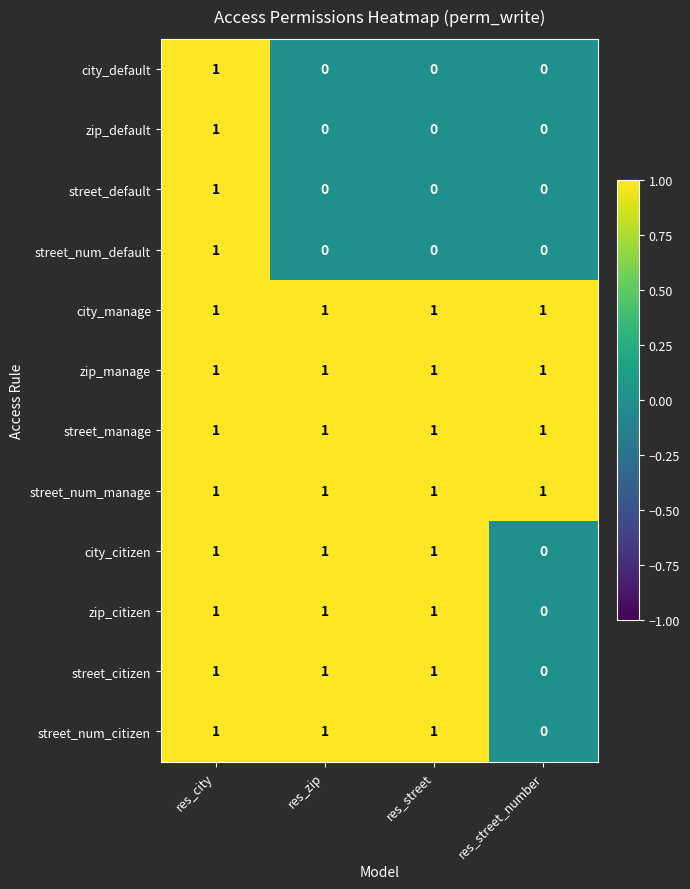

At how many categories does at least one series exceed 0?

4